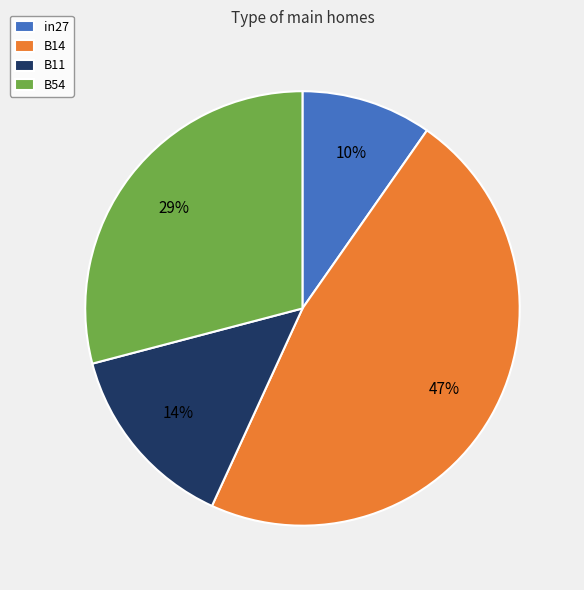

What is the smallest slice in the pie chart?

in27